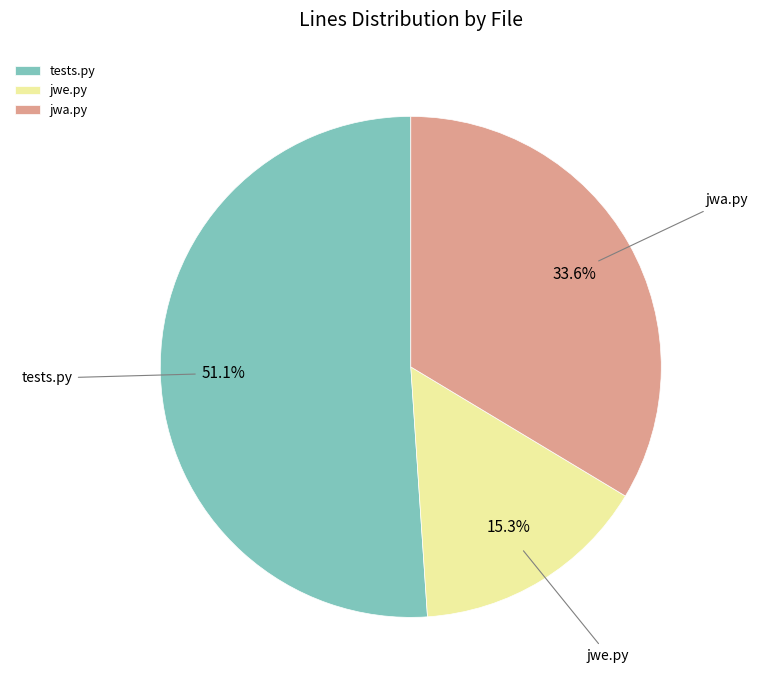

To the nearest percent, what portion does tests.py represent?

51%